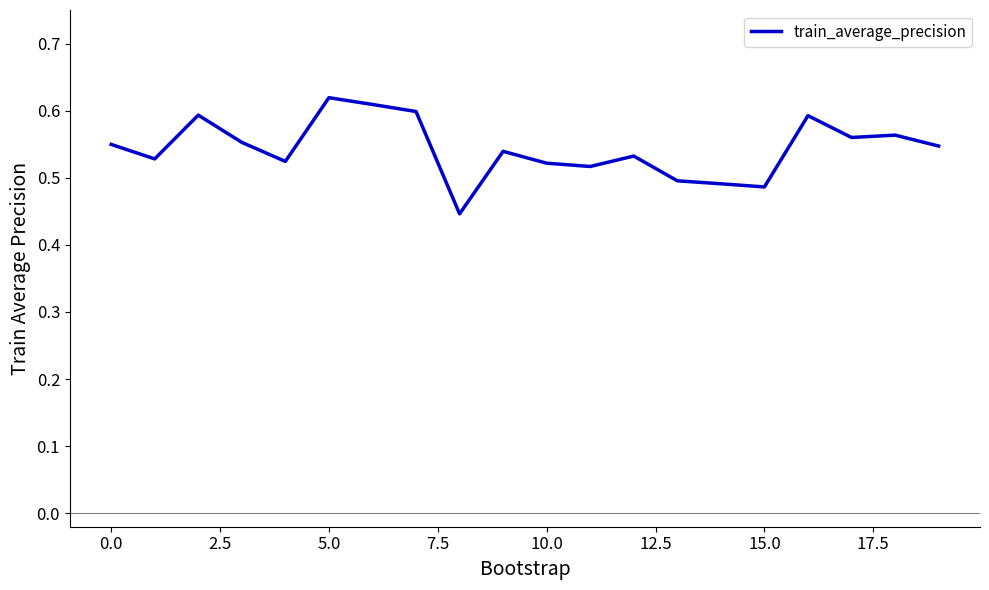

How many lines are shown in the chart?

1